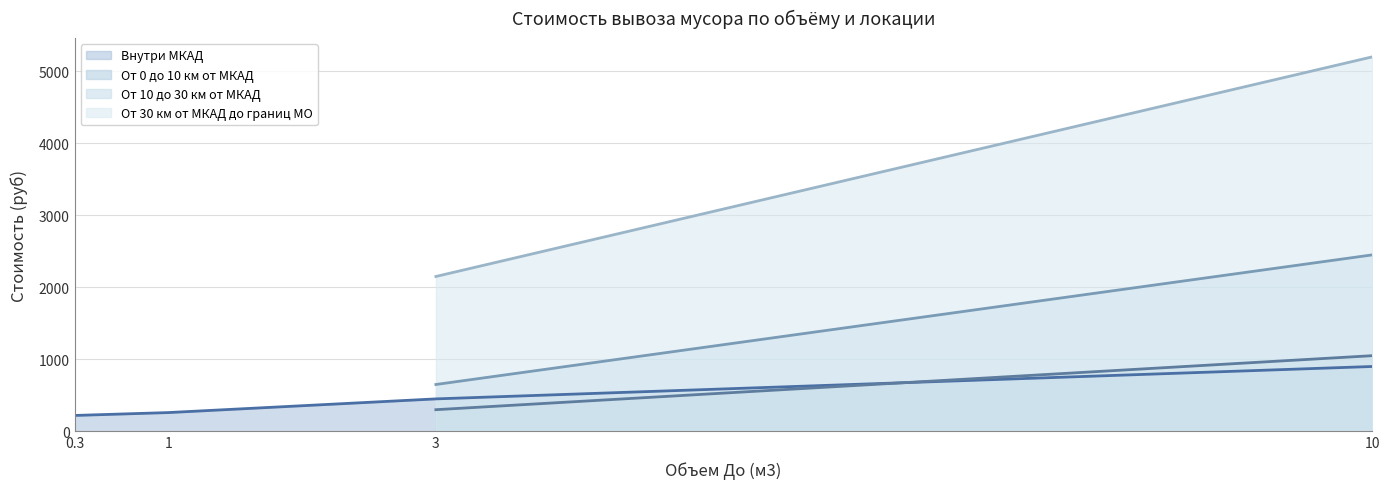

The value of Внутри МКАД at 10 is 573. True or false?

False